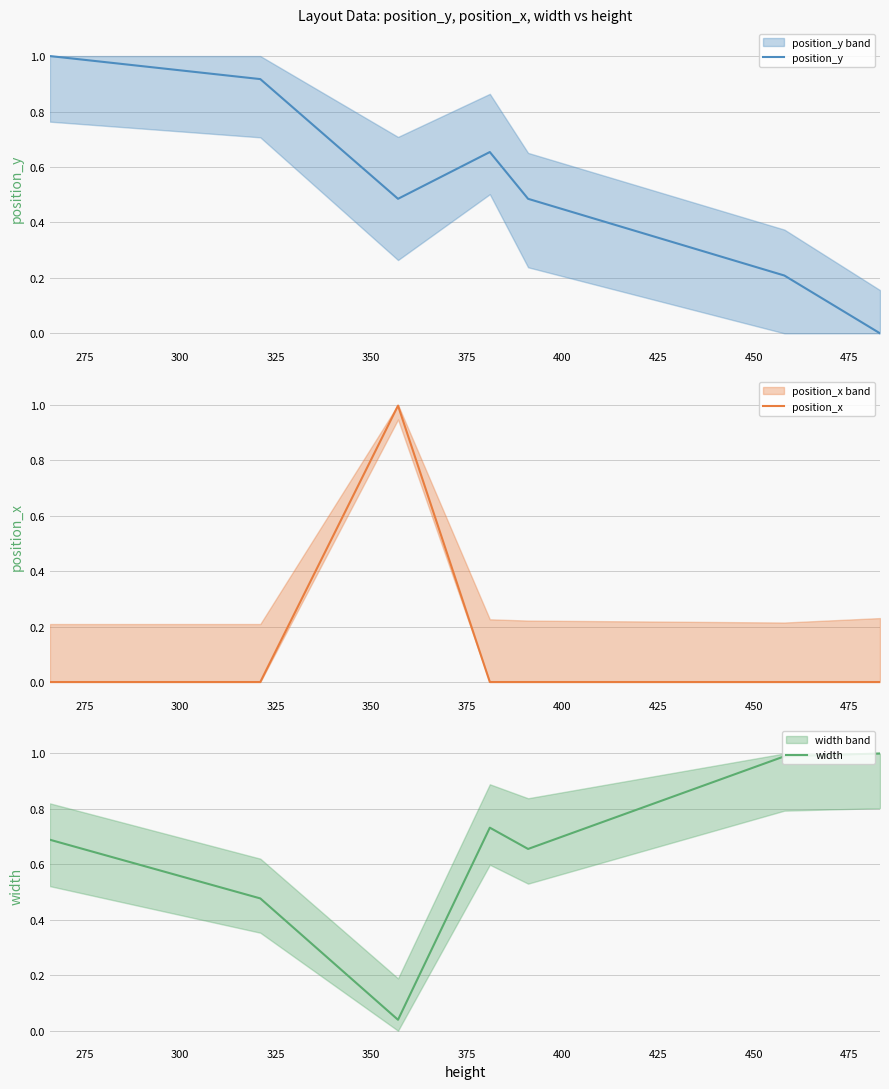

What is the average value of the width series?

0.7